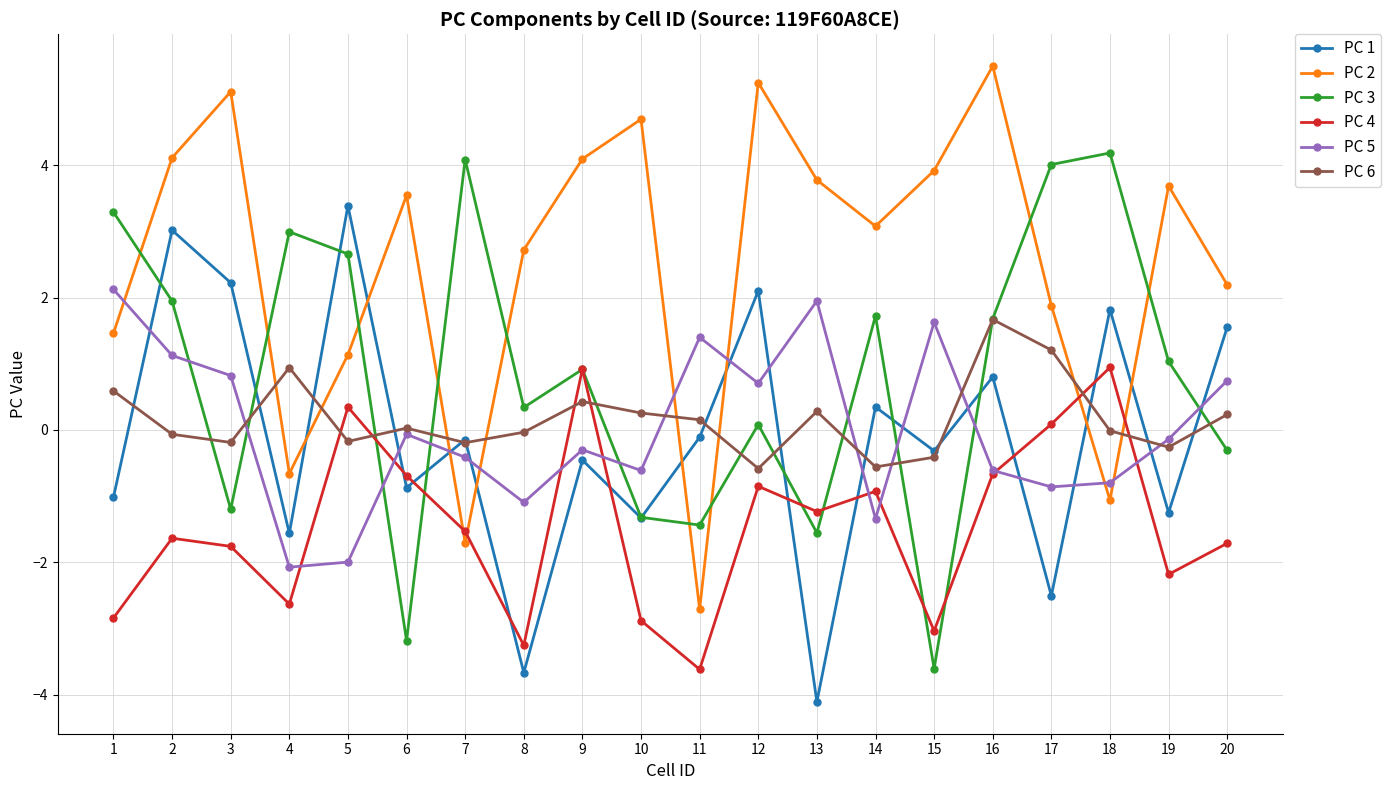

True or false: PC 5 has a value of 1.3 at 20.

False